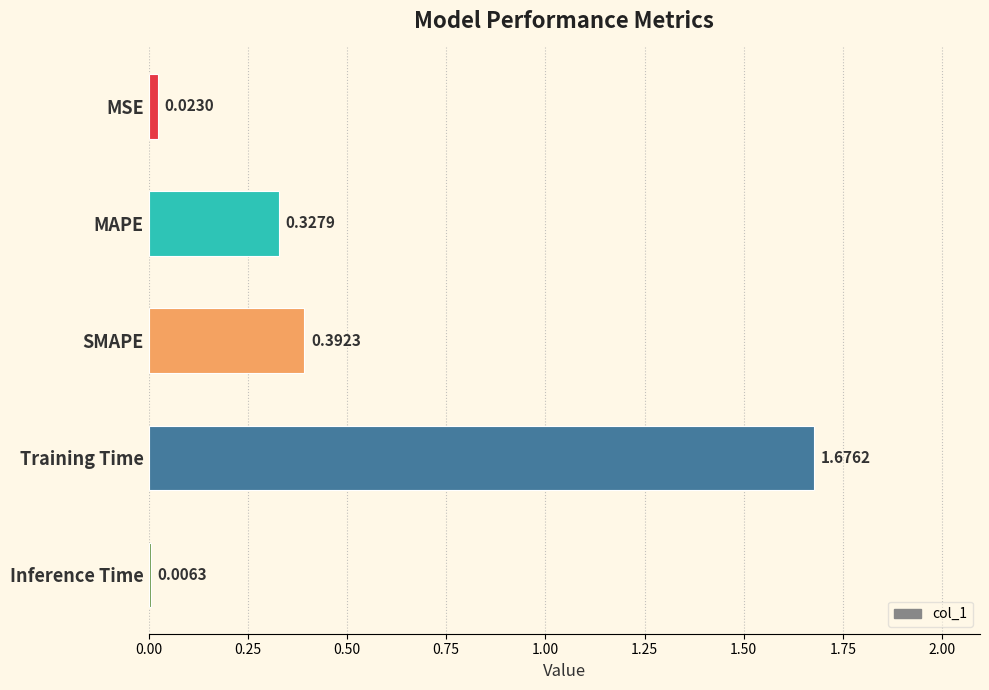

What is the average value?

0.5